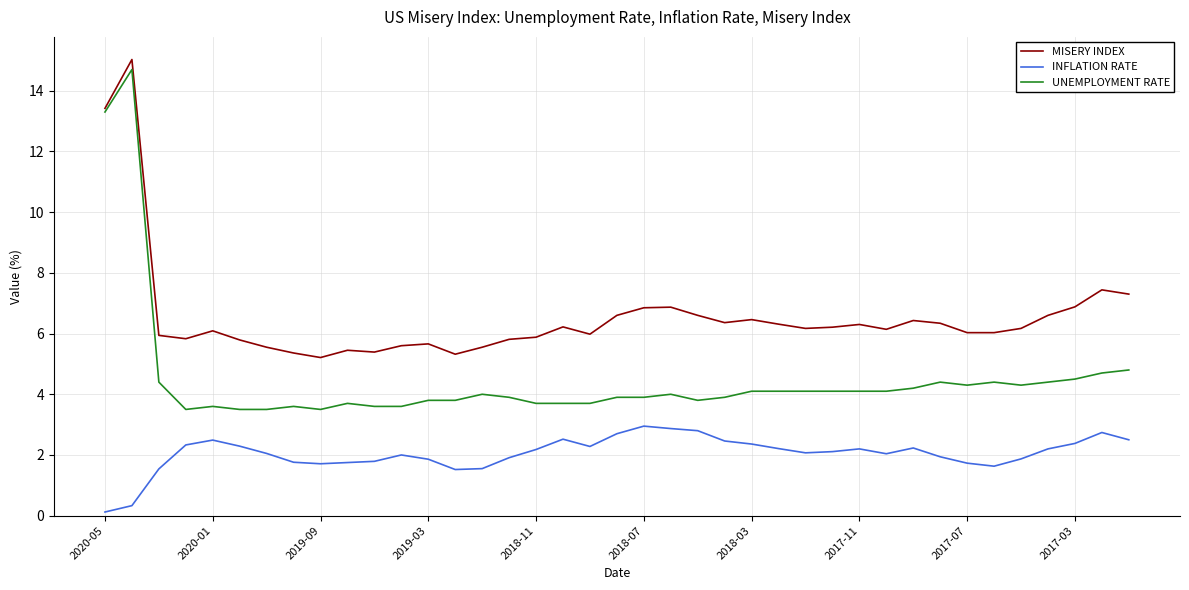

Which series has the largest range (max minus min)?

UNEMPLOYMENT RATE